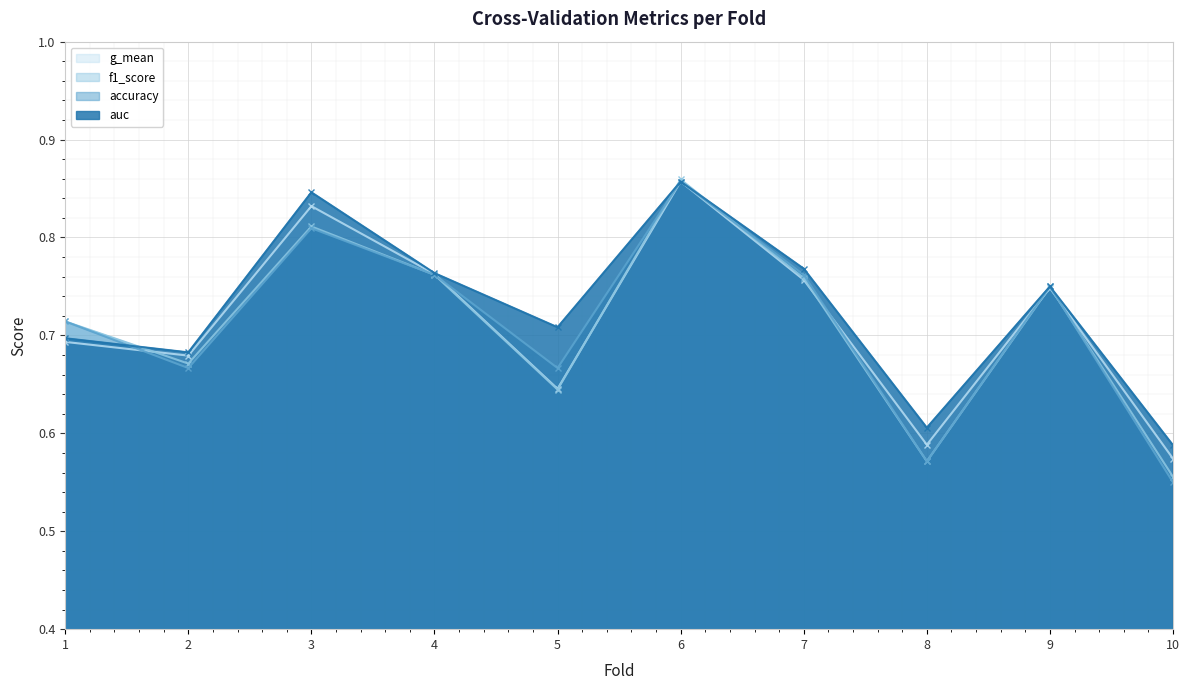

What is the difference between the g_mean values at 9 and 5?

0.1